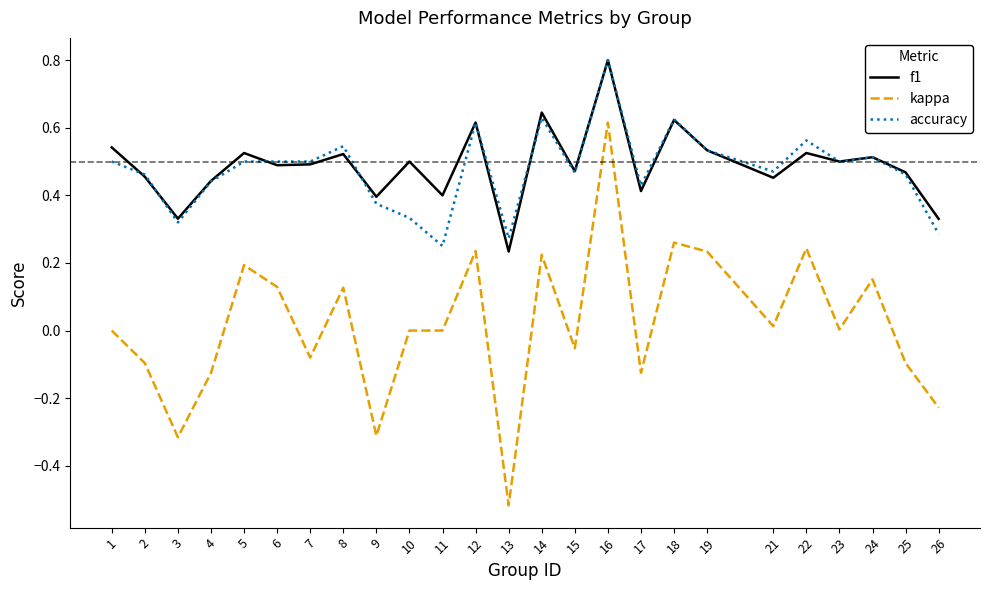

Does the chart display data point markers on the line(s)?

No